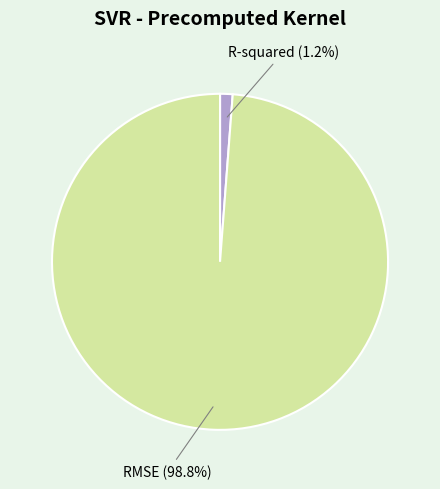

What portion of the pie excludes RMSE?

1.2%